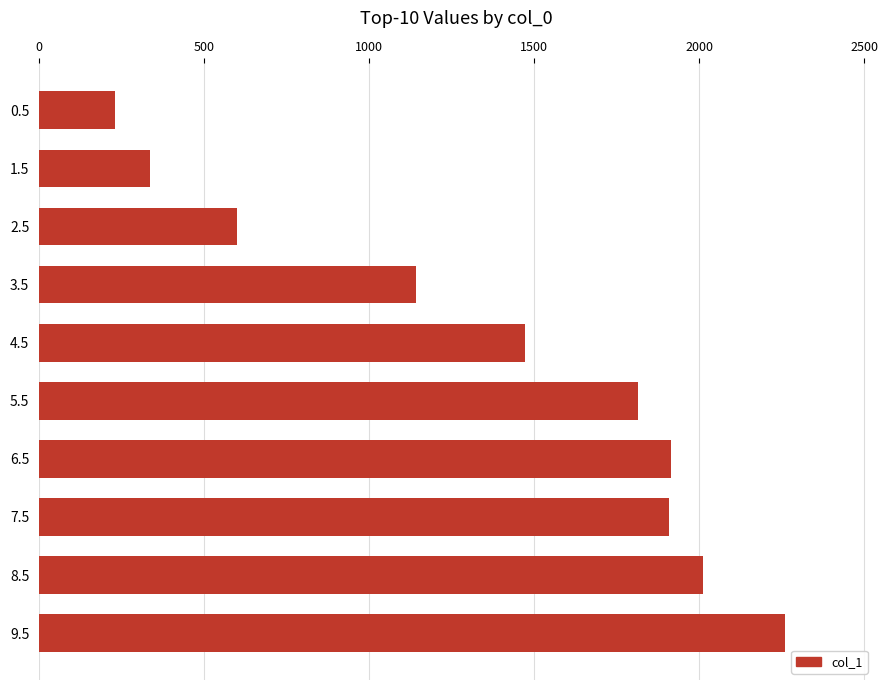

What is the sum of the values at 0.5 and 7.5?

2140